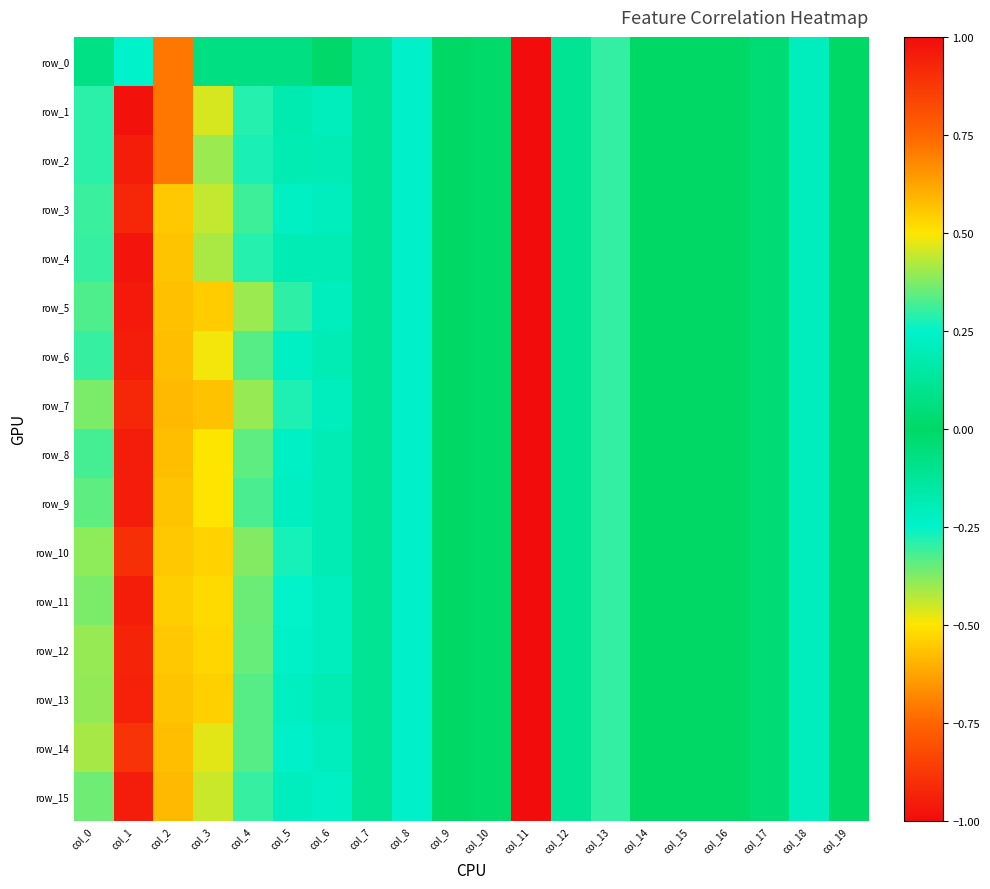

Which has a higher value, col_14 or col_9?

col_9